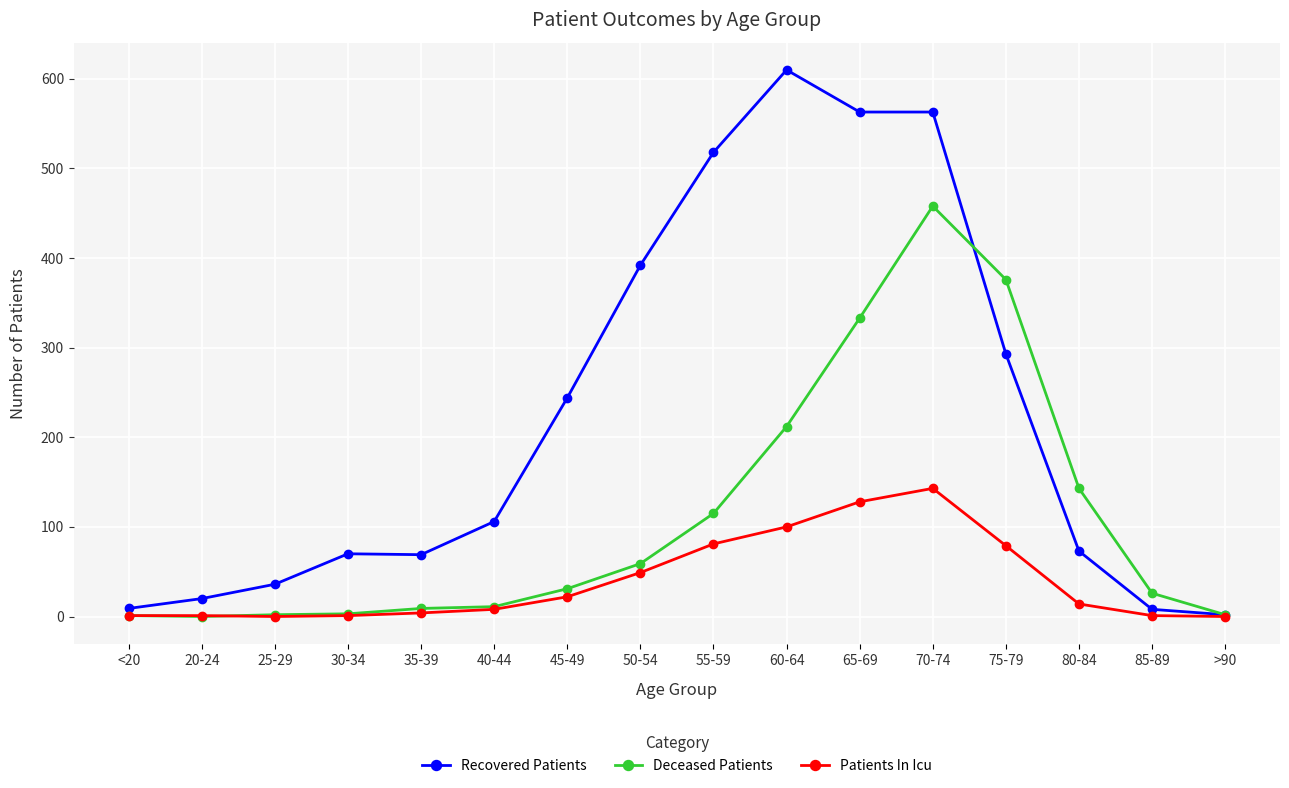

List the series in order of their overall mean, highest first.

Recovered Patients, Deceased Patients, Patients In Icu